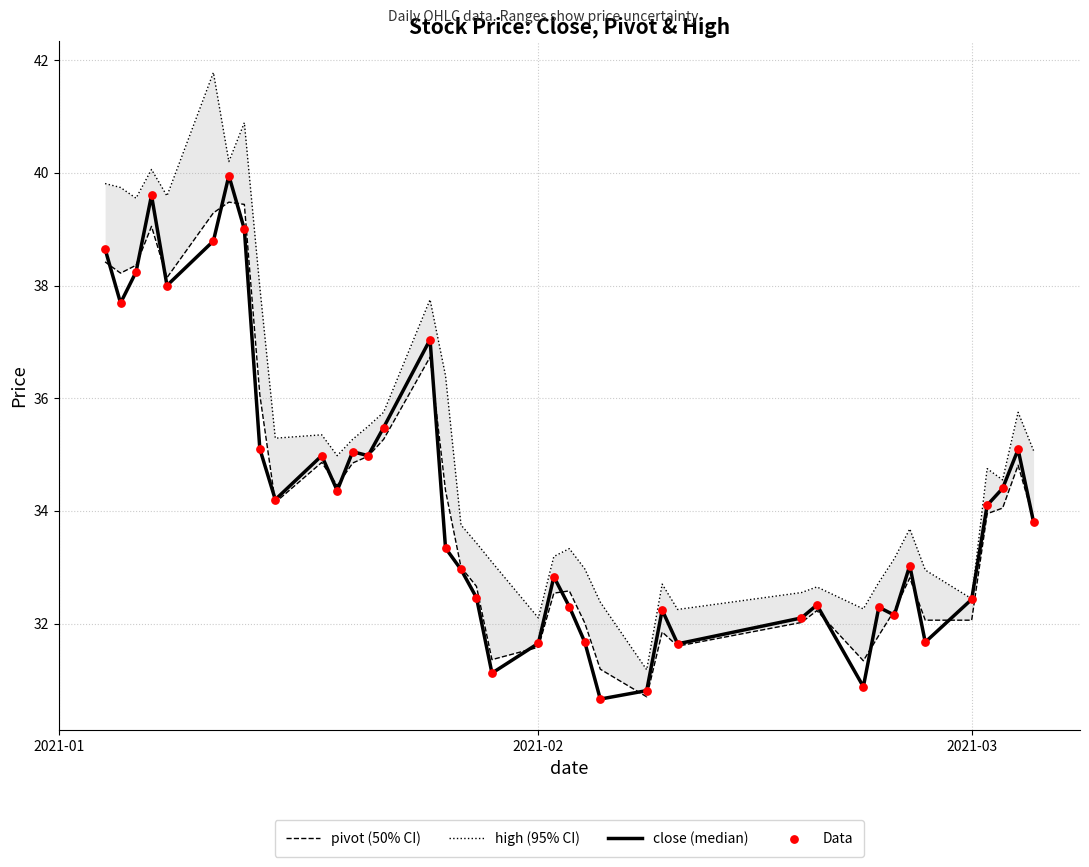

Which series contains the lowest Y value?

close (median)